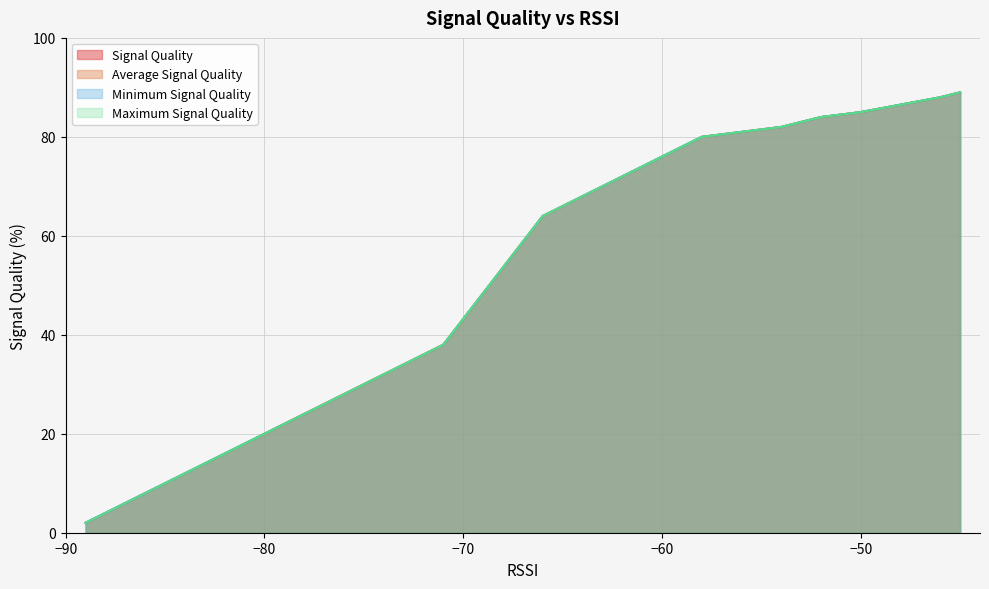

True or false: Maximum Signal Quality and Minimum Signal Quality cross at least once.

False